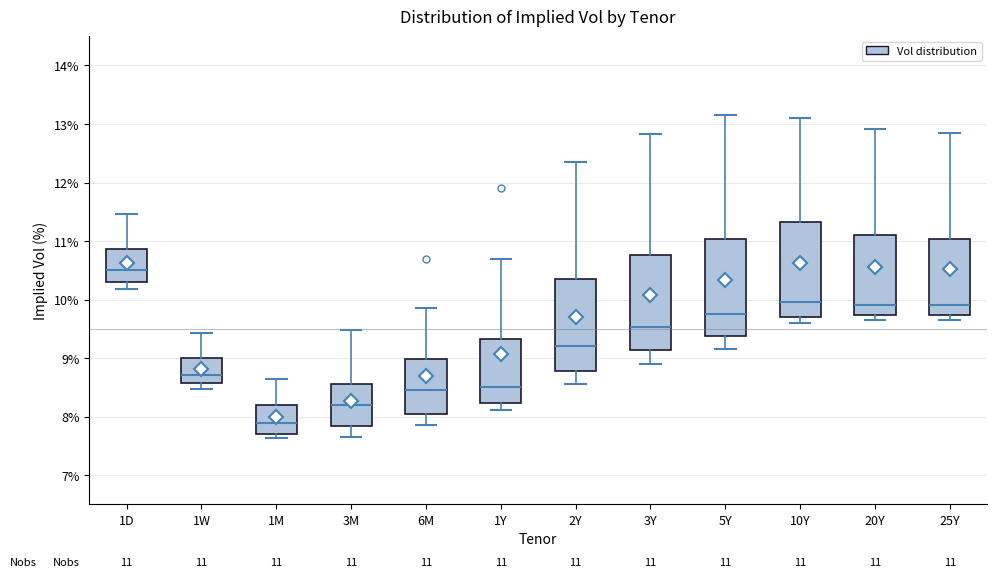

Which box's median line is the highest?

1D